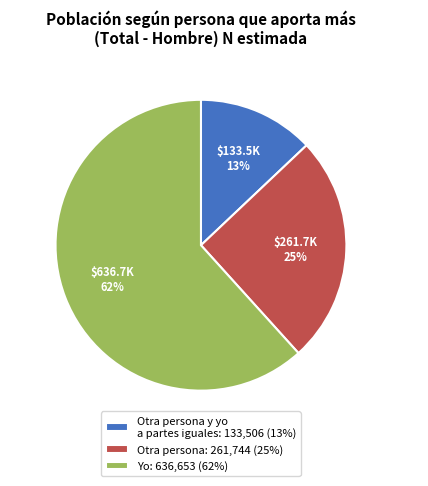

To the nearest percent, what portion does Otra persona represent?

25%